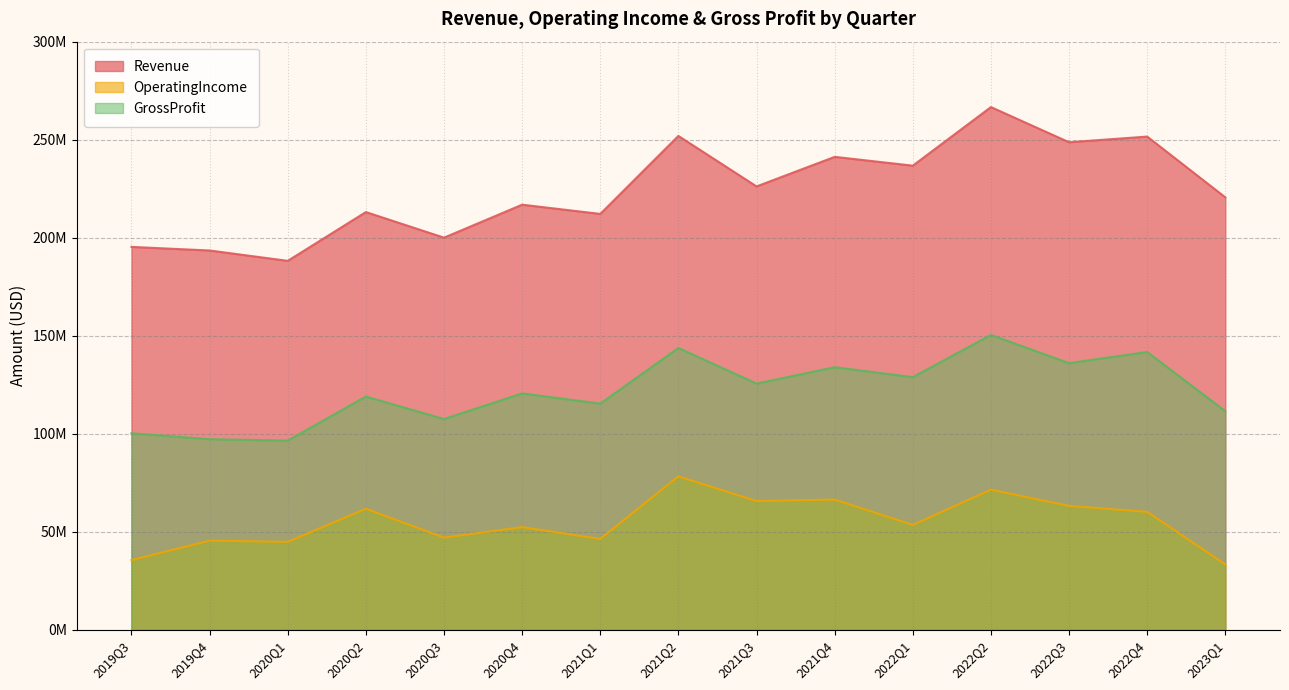

What is the label of the 15th point from the left?

2023Q1